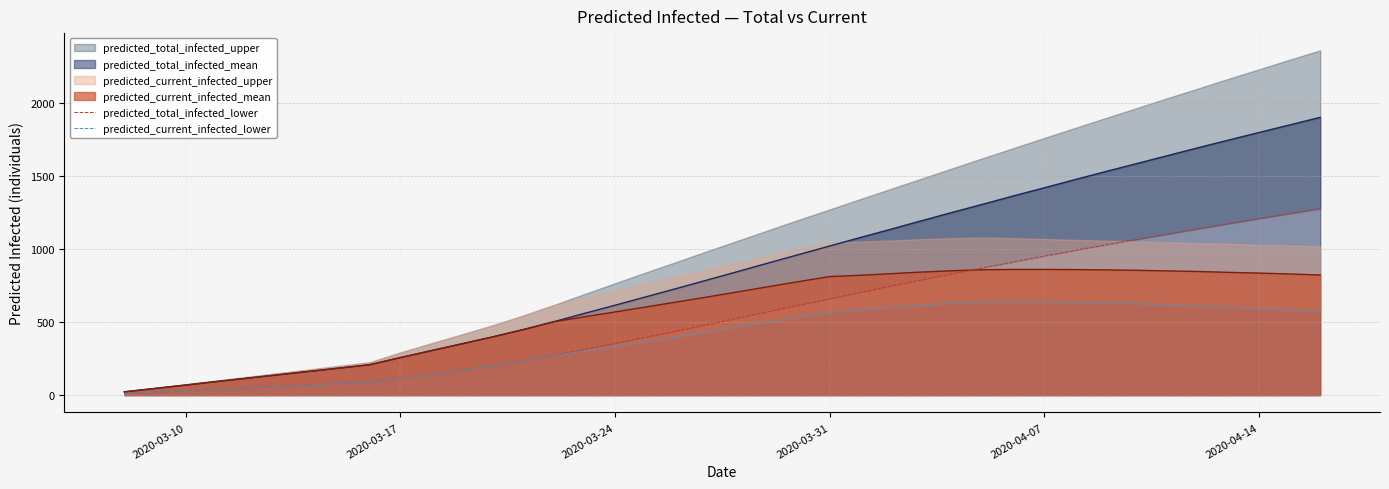

What is the minimum value for predicted_total_infected_lower?

10